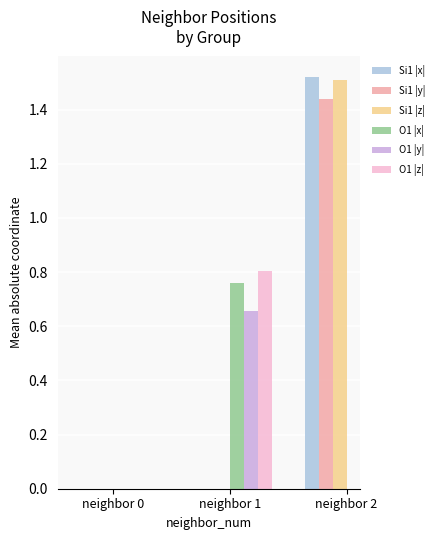

True or false: Si1 |z| has a value of 1.0 at neighbor 0.

False